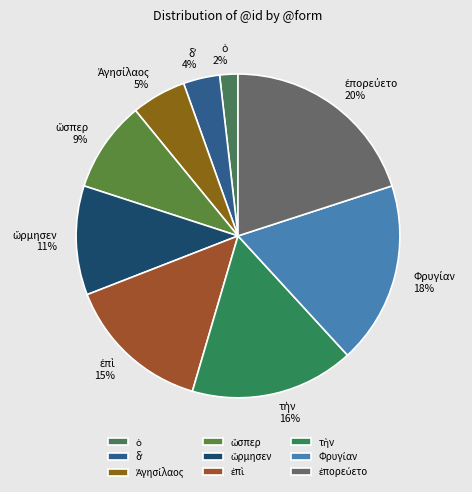

Is there a majority slice in this chart?

No